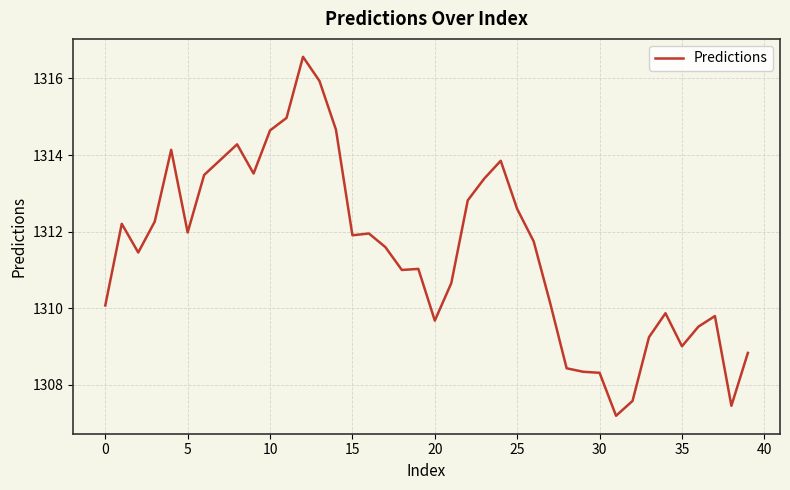

What is the minimum value shown in the chart?

1307.2